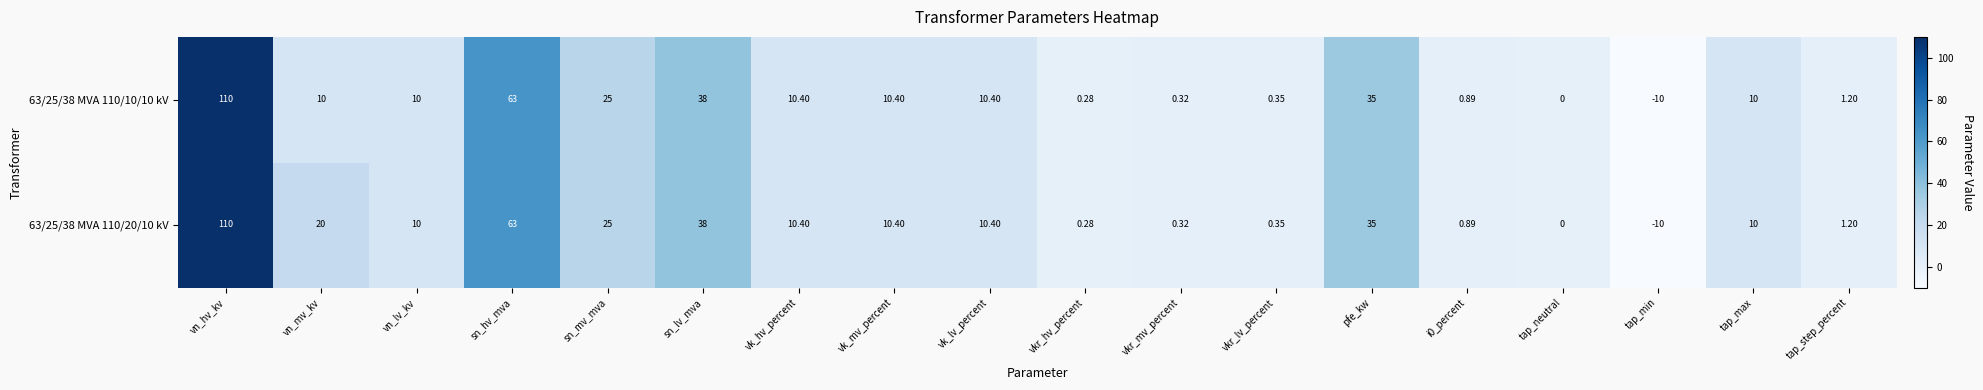

Count the number of categories in the chart.

18